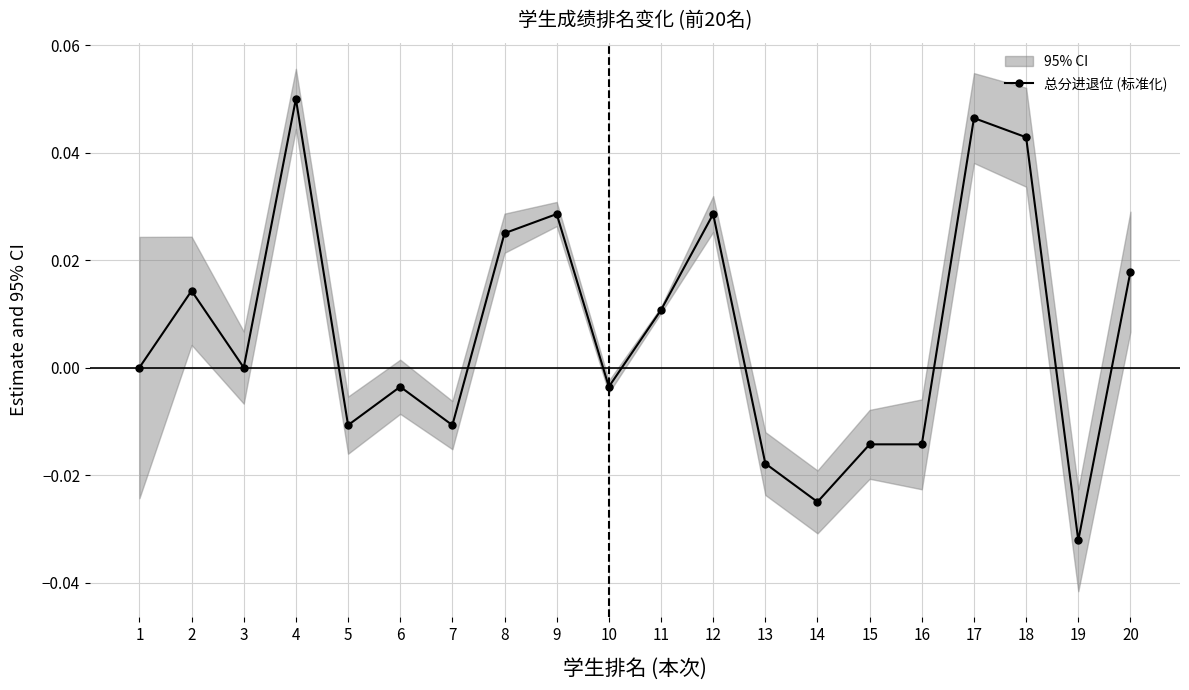

What is the difference between the maximum and minimum values?

0.1